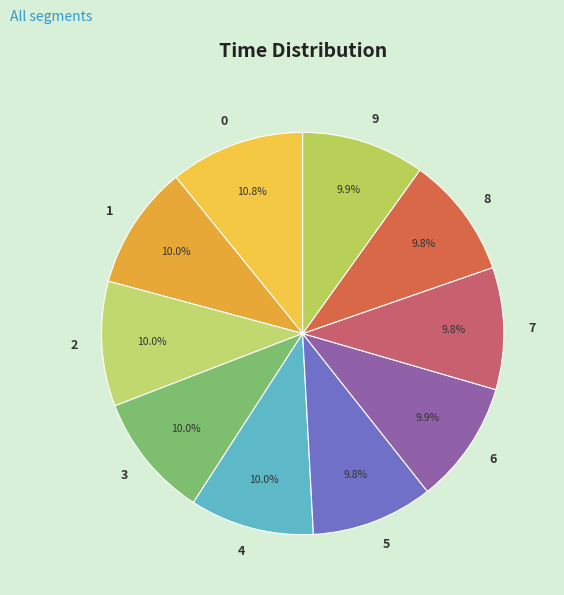

Is there a majority slice in this chart?

No